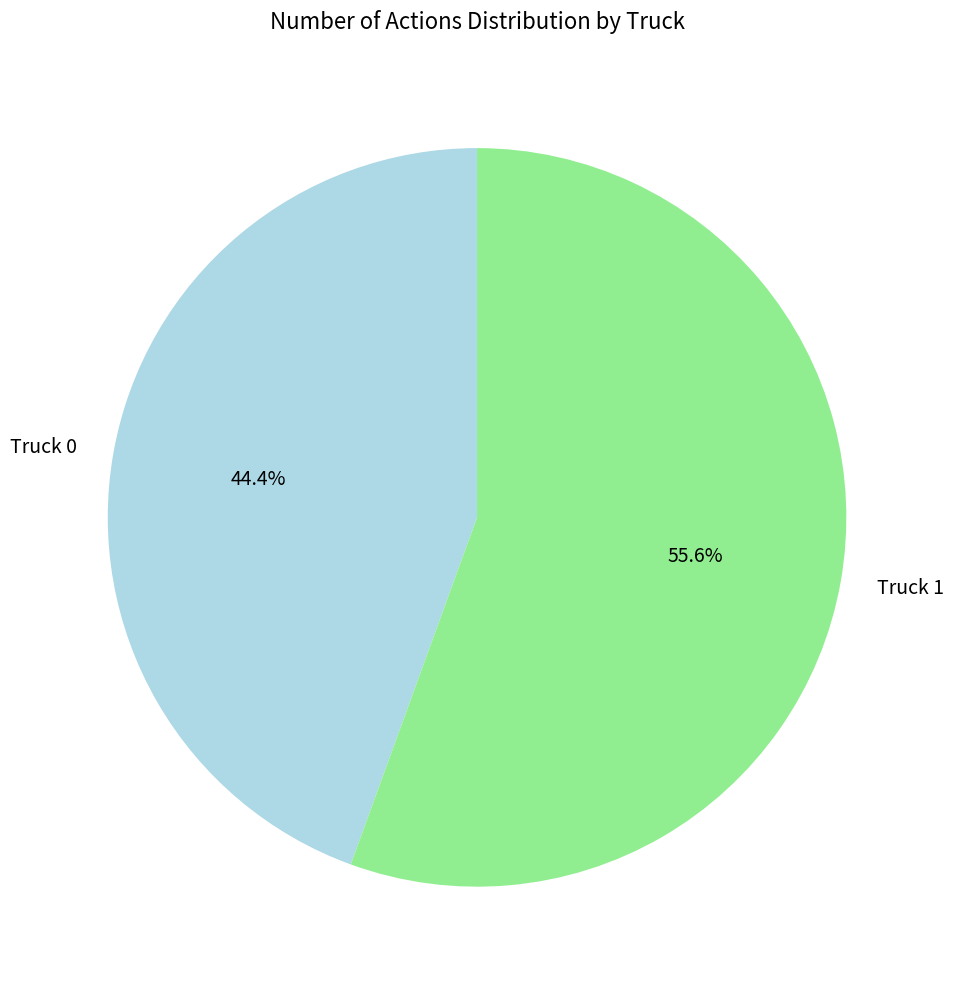

To the nearest percent, what is the average slice percentage?

50%